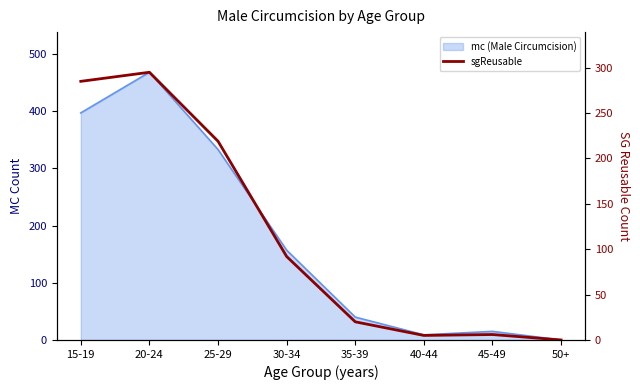

How many lines are shown in the chart?

1